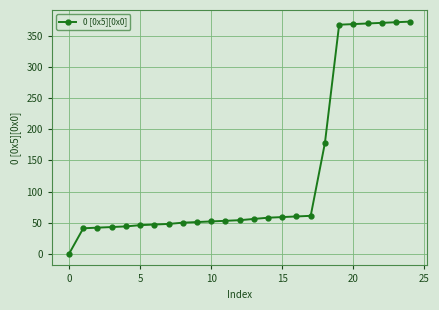

What is the value of the 10th point from the left?

51